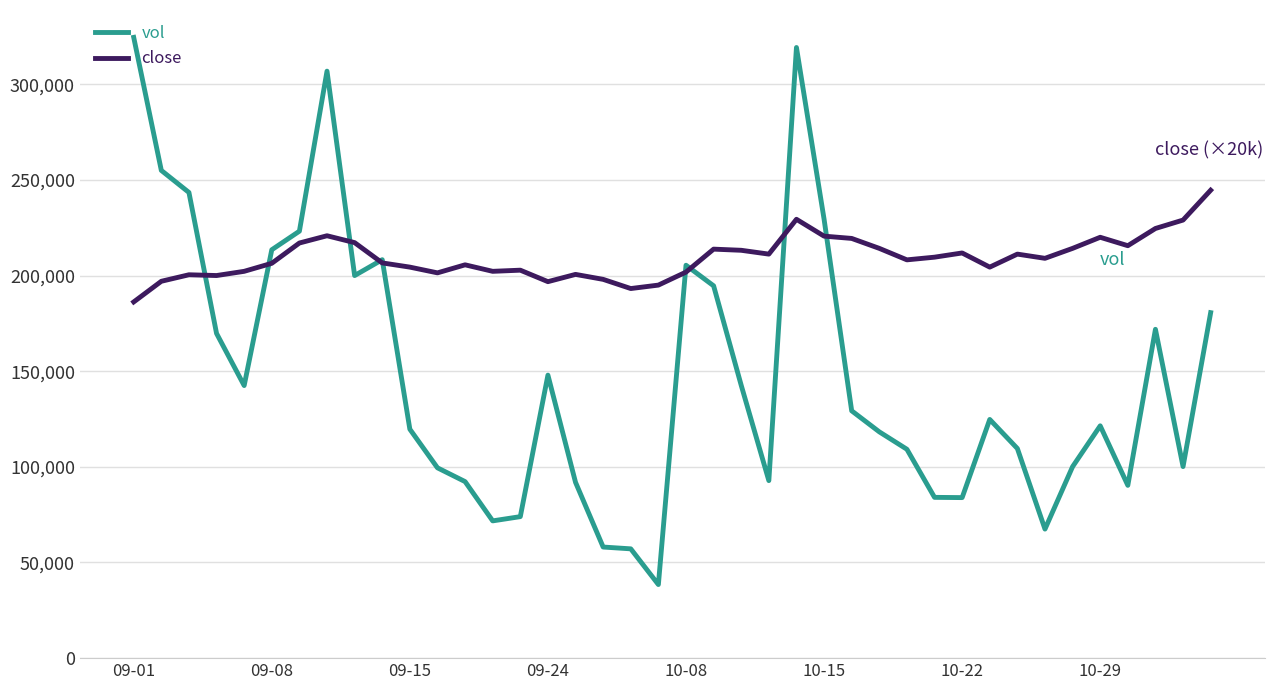

Rank the series by their average value, from highest to lowest.

close, vol